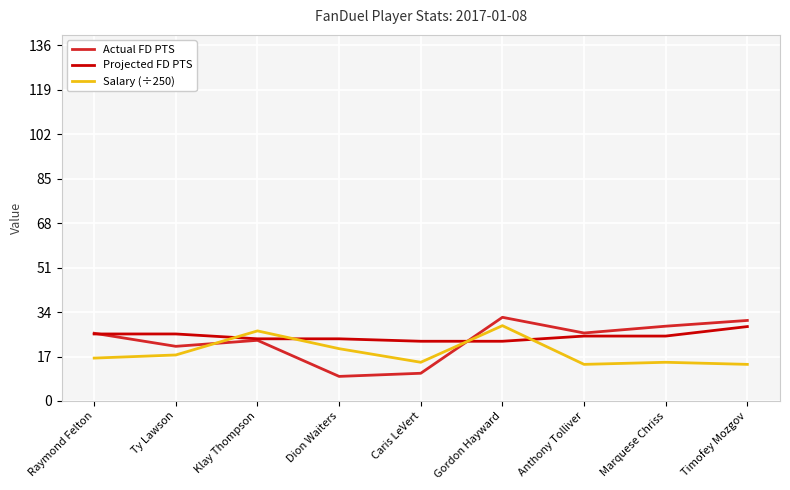

True or false: Actual FD PTS has more than 0 interior local peaks.

True